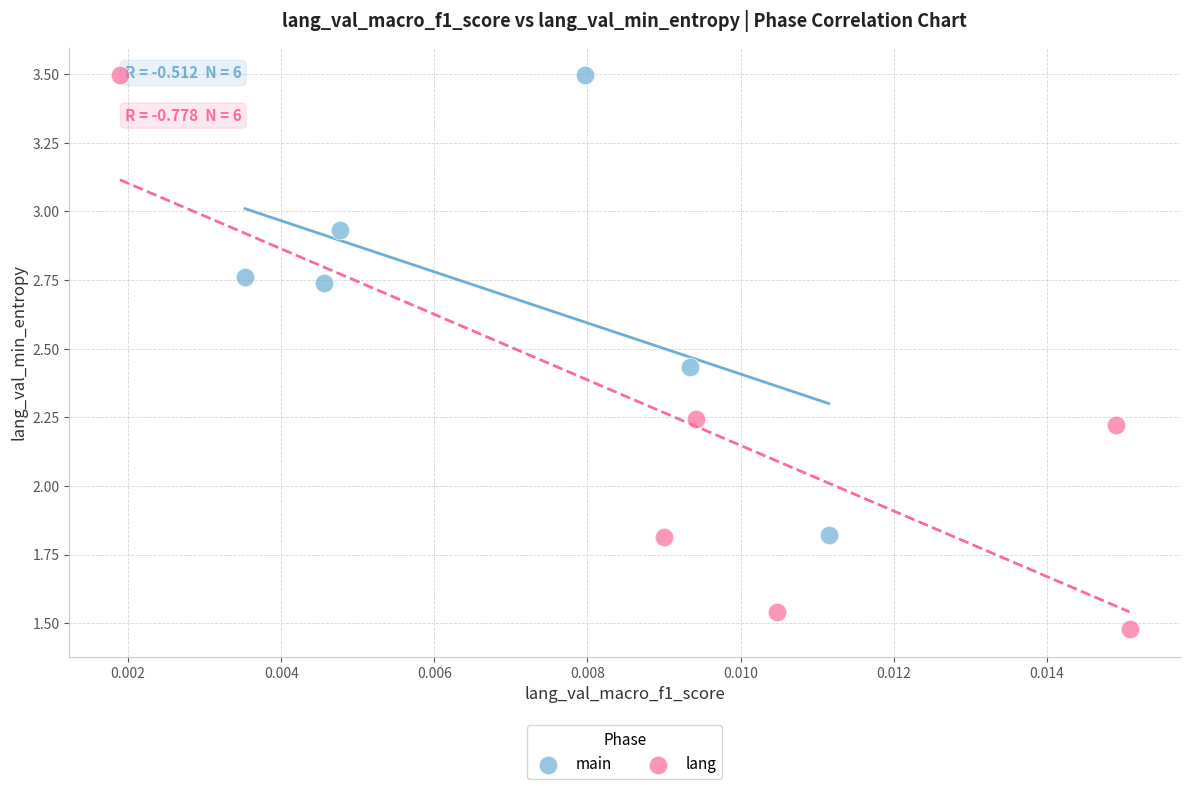

Which series contains the lowest Y value?

lang